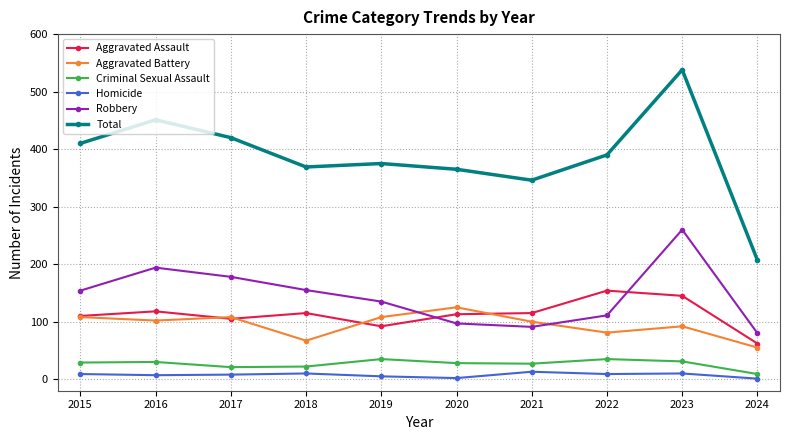

Rank the series by their maximum value, from lowest to highest.

Homicide, Criminal Sexual Assault, Aggravated Battery, Aggravated Assault, Robbery, Total